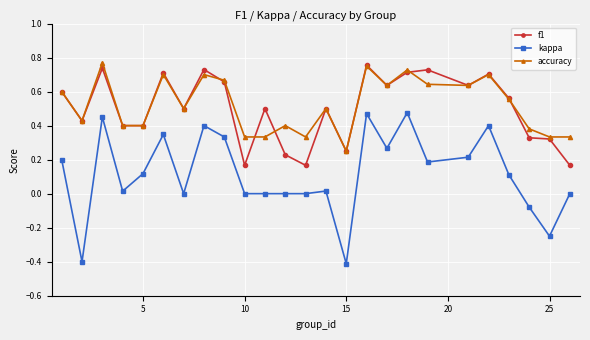

True or false: accuracy has more than 1 points higher than both neighbors.

True